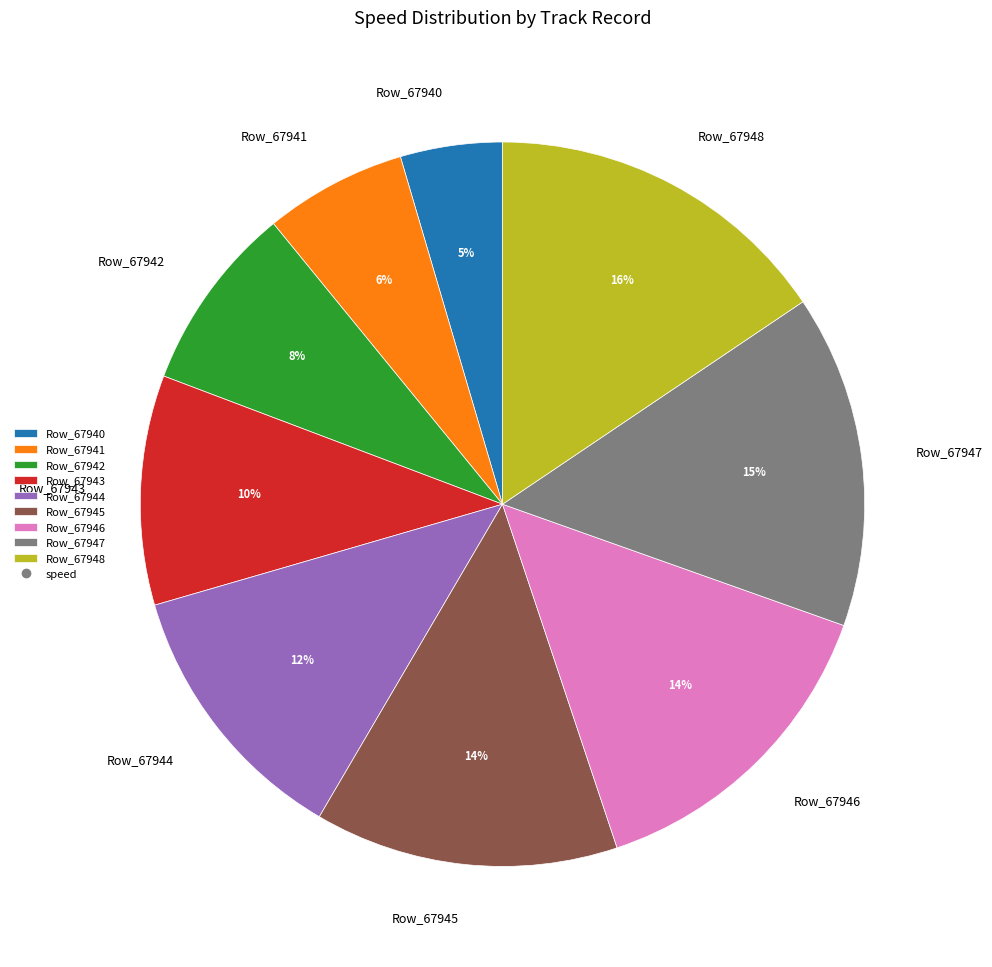

To the nearest percent, what is the difference between the Row_67941 and Row_67942 slice percentages?

2%